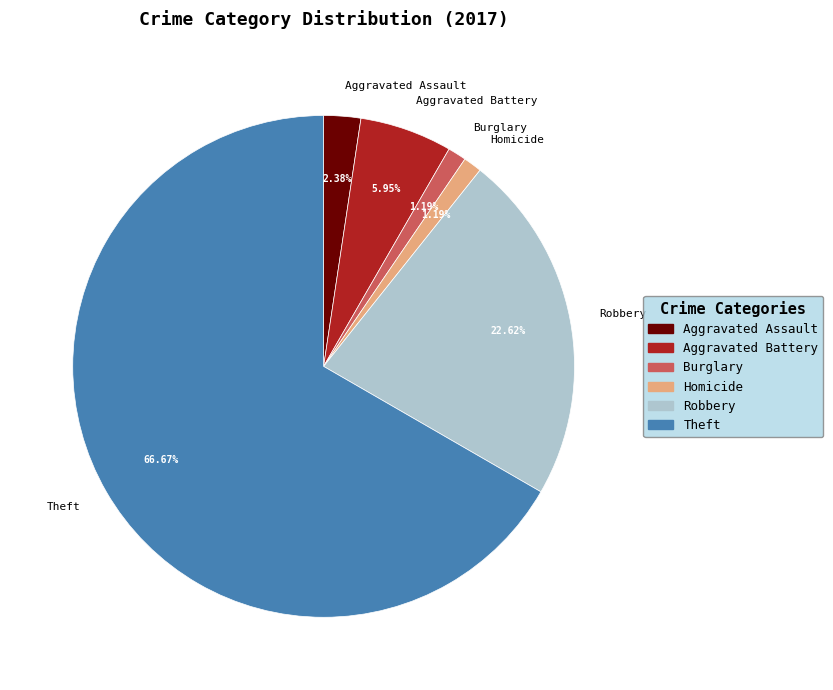

What is the largest slice in the pie chart?

Theft